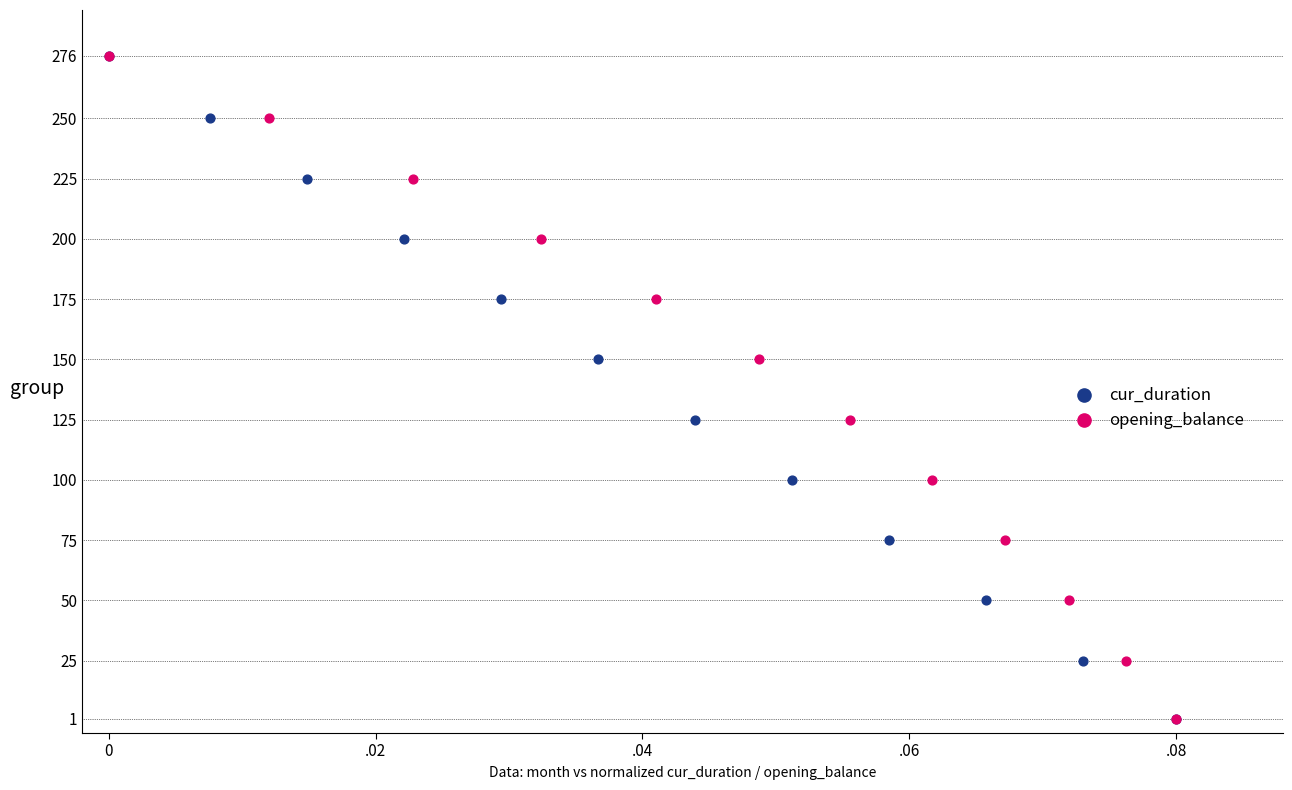

What are all the series names shown in the legend?

cur_duration, opening_balance